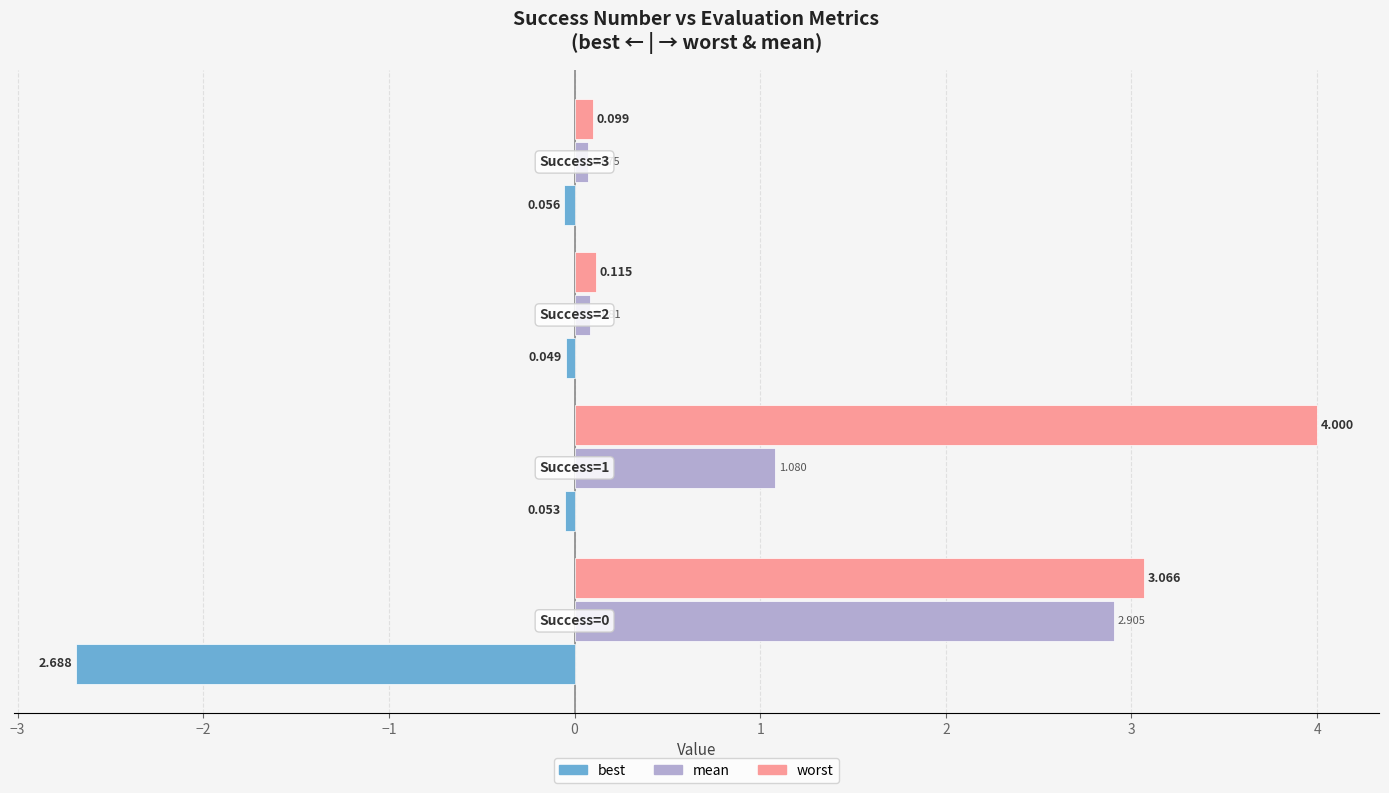

What is the sum of all mean values?

4.1